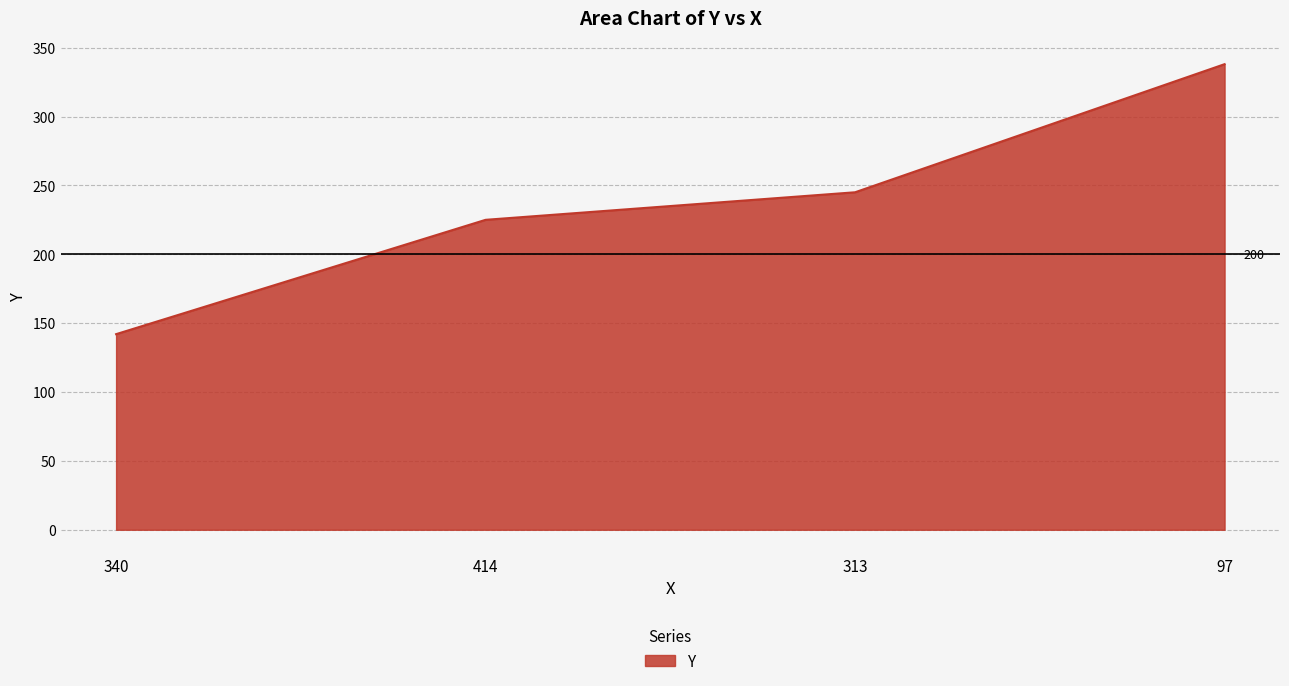

Count the values in the range 225 to 338.

3